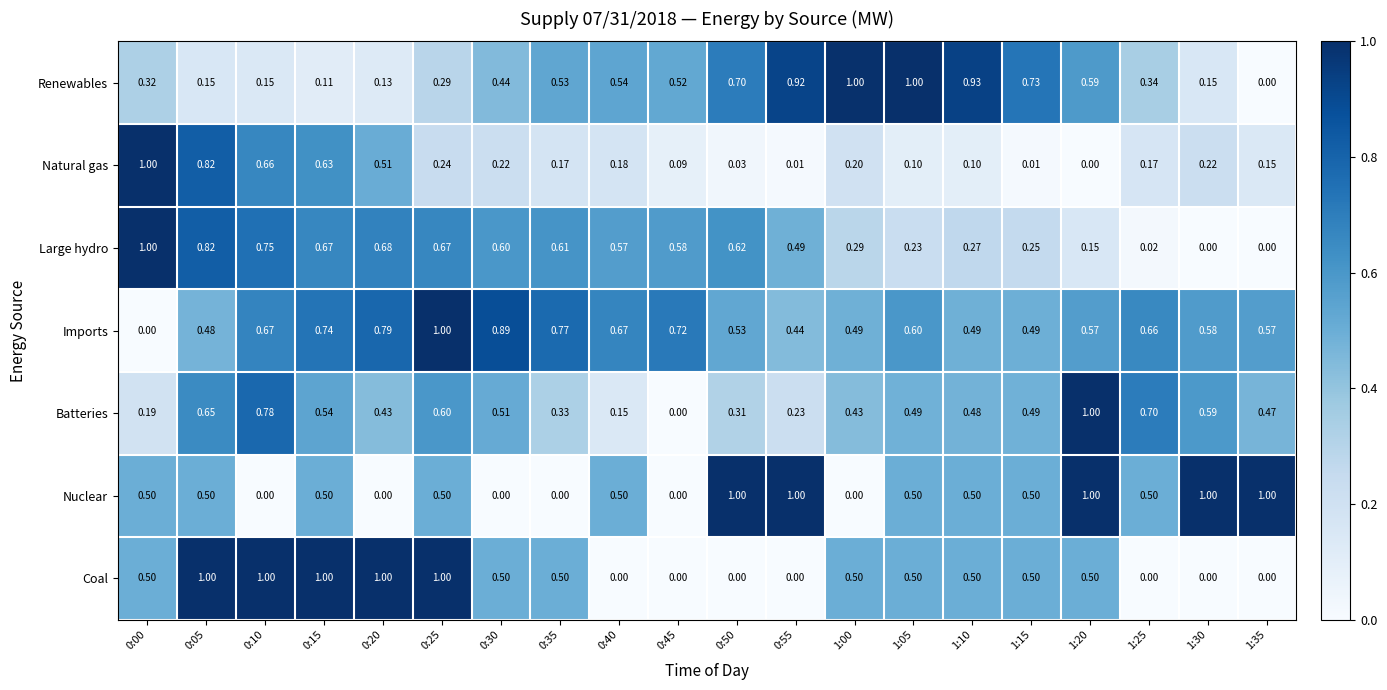

Is the value of Renewables at 1:30 greater than the value of Imports at 0:00?

Yes